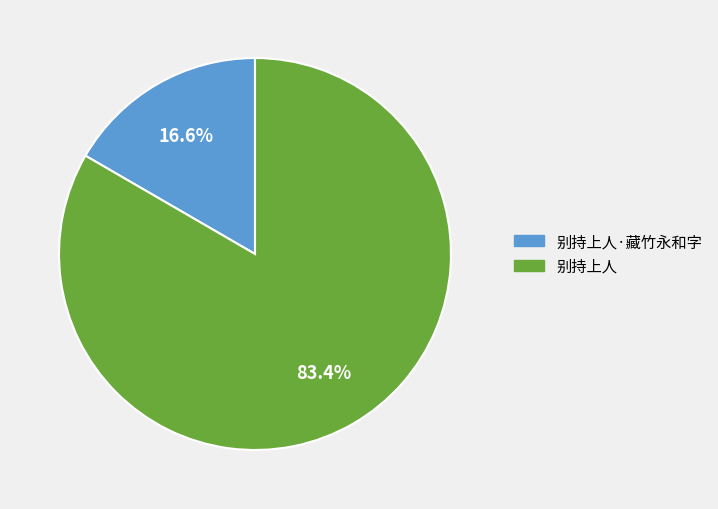

Is there a majority slice in this chart?

Yes